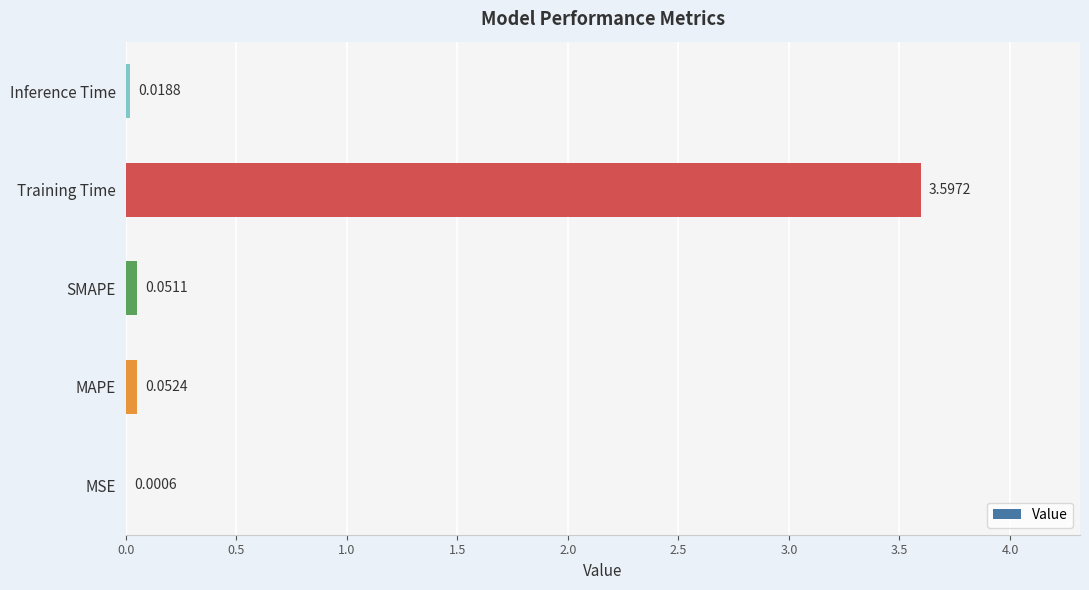

What is the sum of all values?

3.7